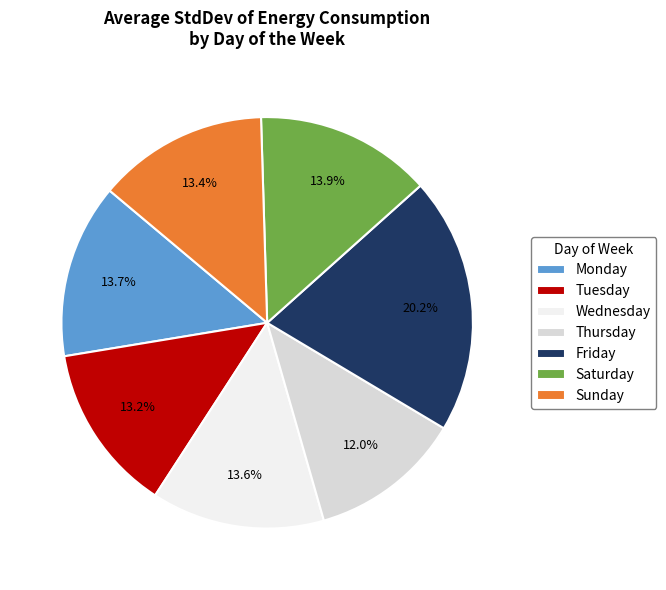

What percentage is the Sunday slice, to the nearest percent?

13%